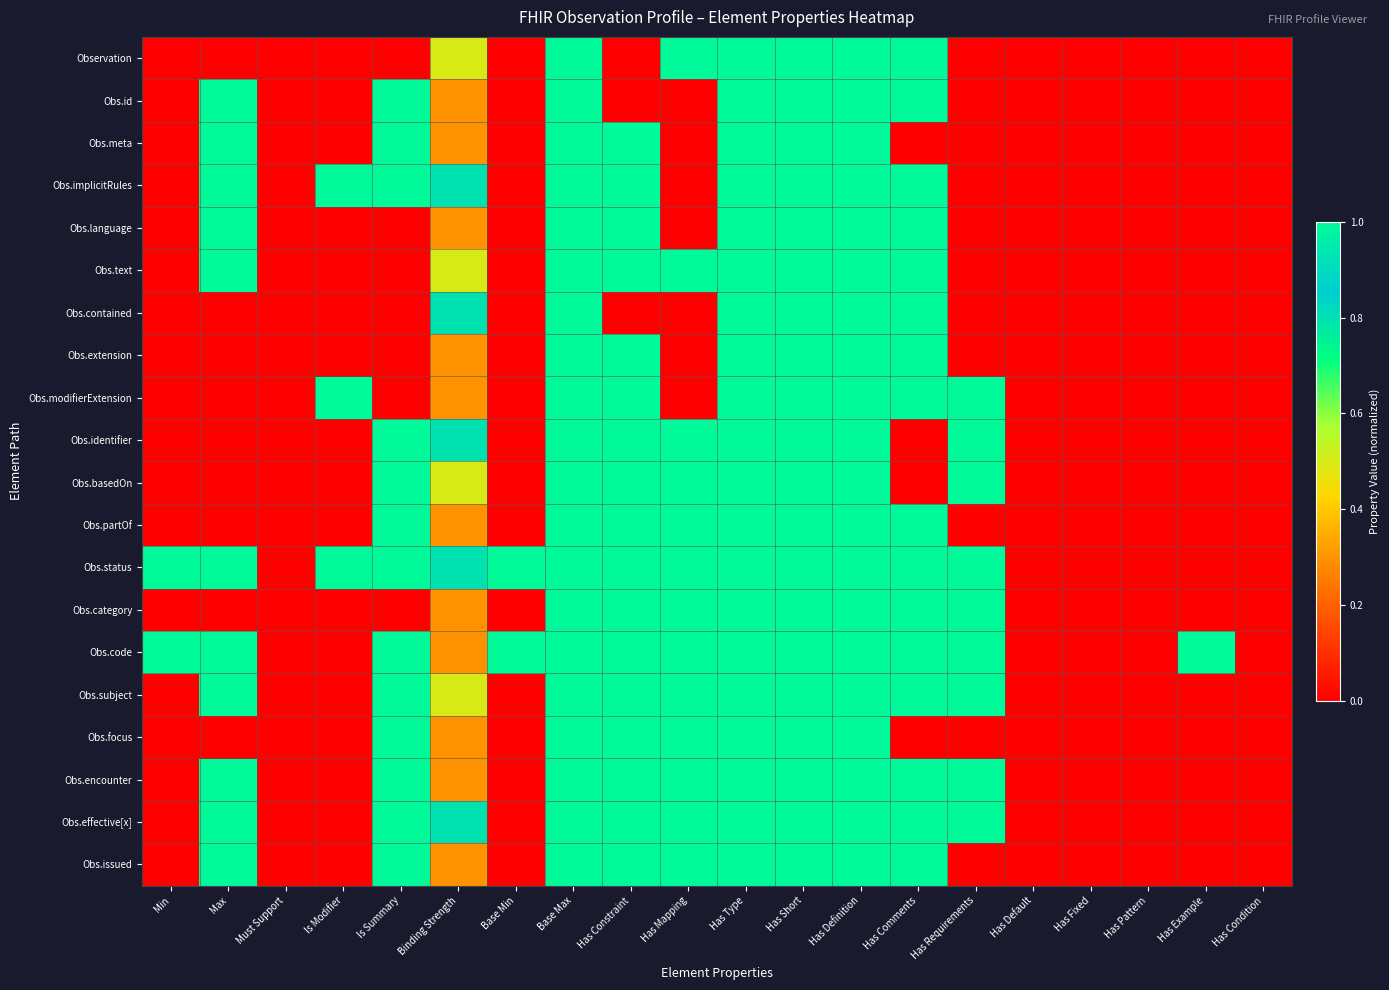

At how many categories does at least one series exceed 0?

15